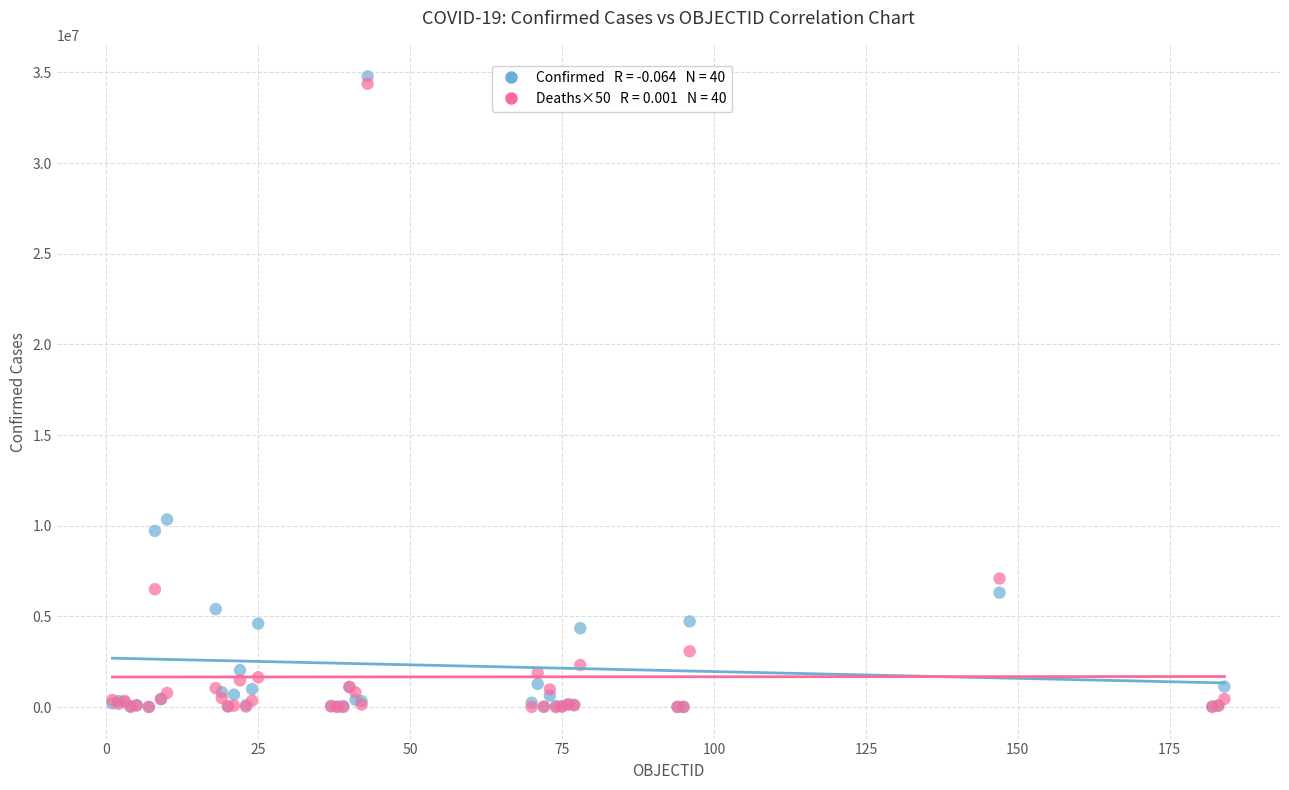

Across all series, what Y value is closest to 17392418?

10345256